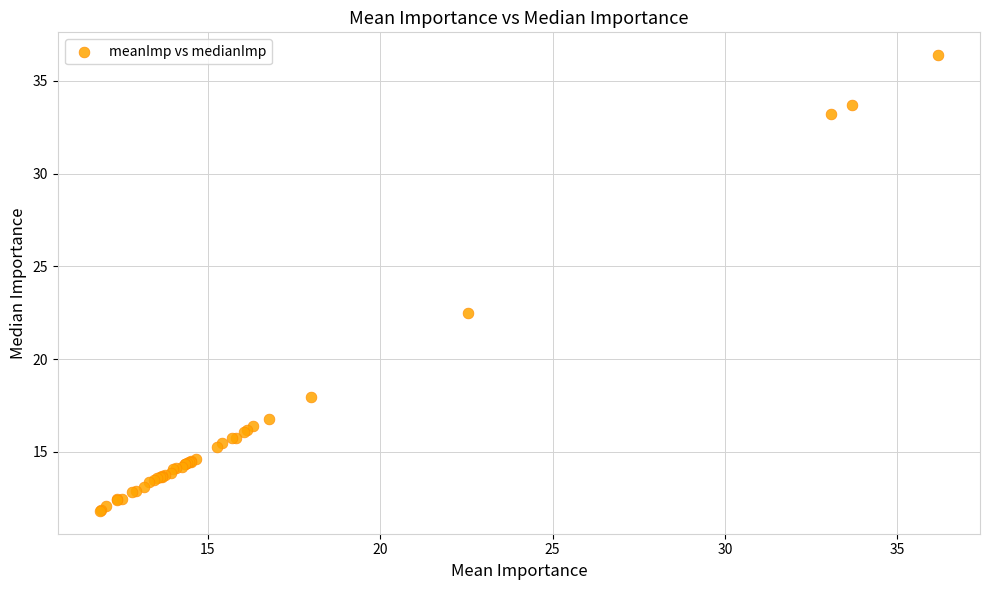

What Y value in the scatter plot is closest to 24?

22.5